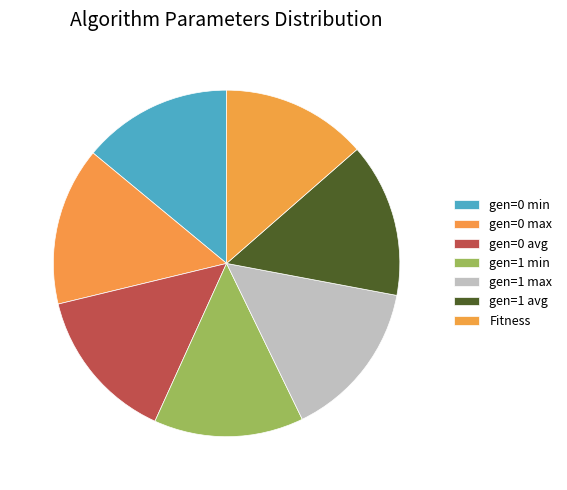

Rank the categories by value from highest to lowest.

gen=1 max, gen=0 max, gen=0 avg, gen=1 avg, gen=0 min, gen=1 min, Fitness